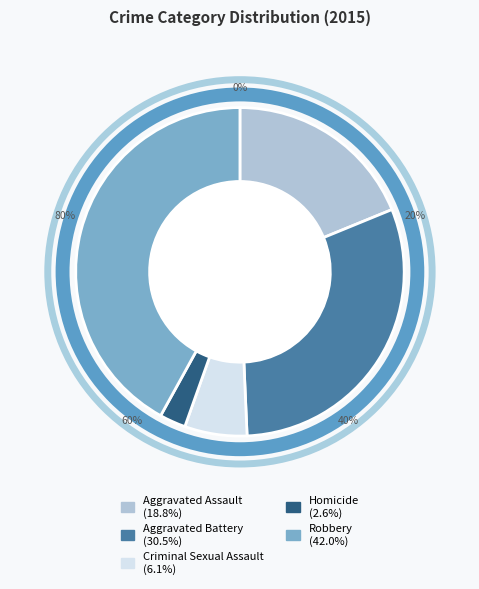

What percentage is NOT represented by Robbery?

58.0%